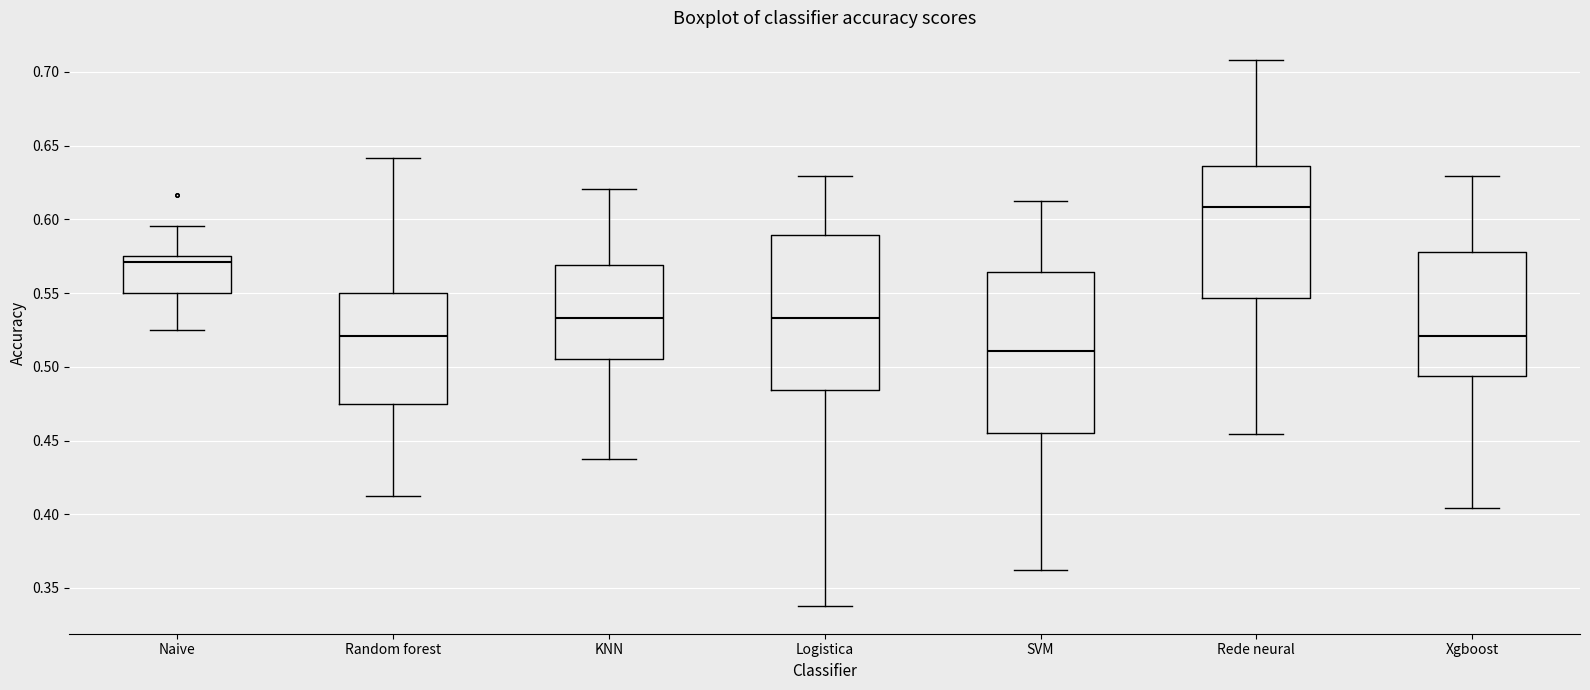

Reading left to right, transcribe this box plot: for each box, give where its median line is, the range the box spans, and where its two whiskers end, as read against the y-axis. The values are not printed on the chart, so give them approximately, as read against the axis.

Naive: median 0.570, box 0.550 to 0.575, whiskers 0.525 to 0.595
Random forest: median 0.520, box 0.475 to 0.550, whiskers 0.415 to 0.640
KNN: median 0.535, box 0.505 to 0.570, whiskers 0.440 to 0.620
Logistica: median 0.535, box 0.485 to 0.590, whiskers 0.340 to 0.630
SVM: median 0.510, box 0.455 to 0.565, whiskers 0.365 to 0.615
Rede neural: median 0.610, box 0.545 to 0.635, whiskers 0.455 to 0.710
Xgboost: median 0.520, box 0.495 to 0.580, whiskers 0.405 to 0.630